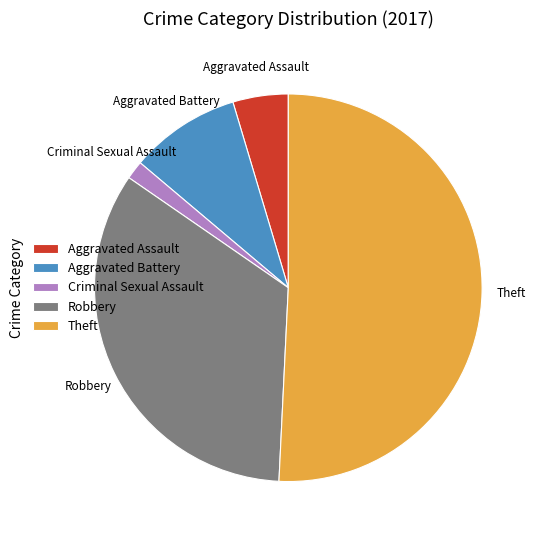

Between Theft and Criminal Sexual Assault, which is larger?

Theft